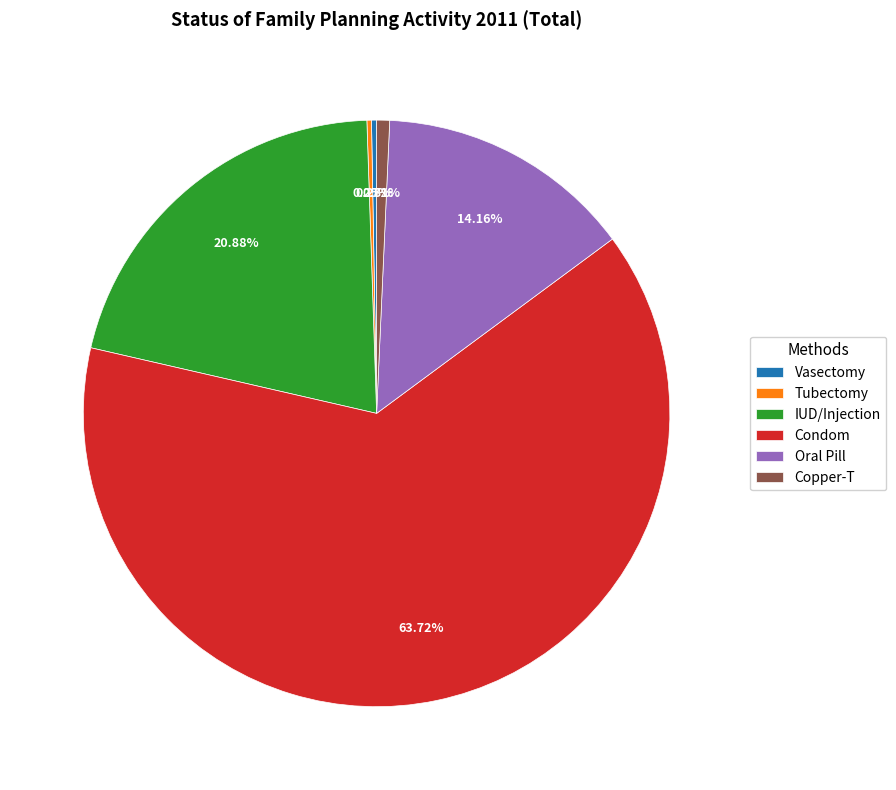

What percentage is the Oral Pill slice, to the nearest percent?

14%